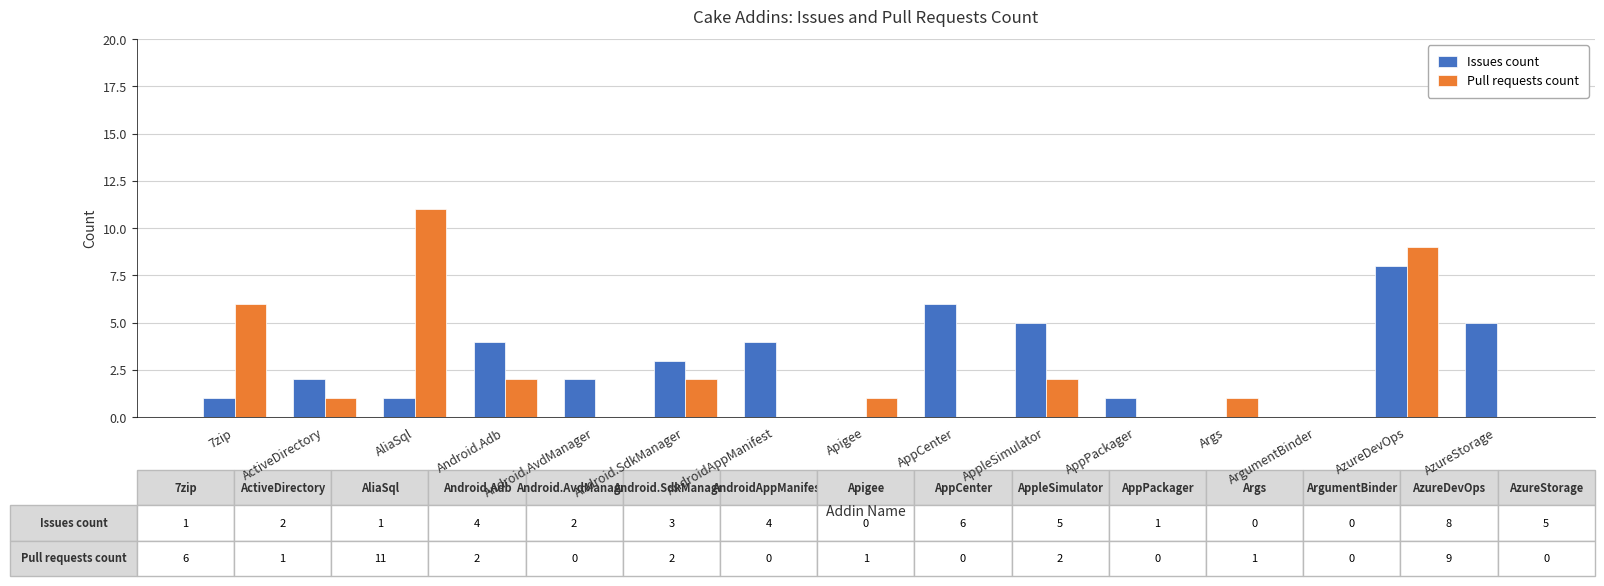

At which label is Pull requests count closest to 5?

7zip